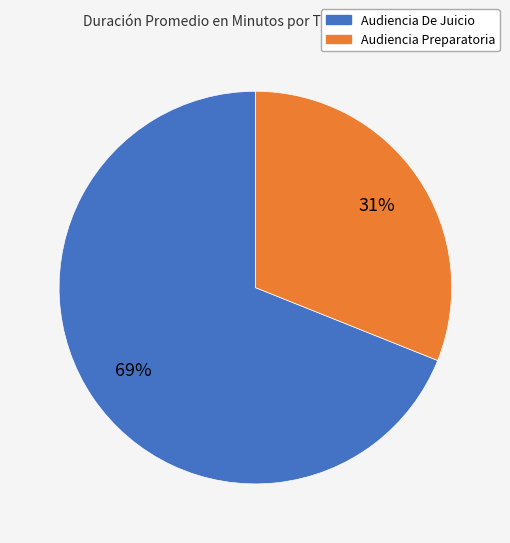

Is there any slice that represents more than half of the pie?

Yes